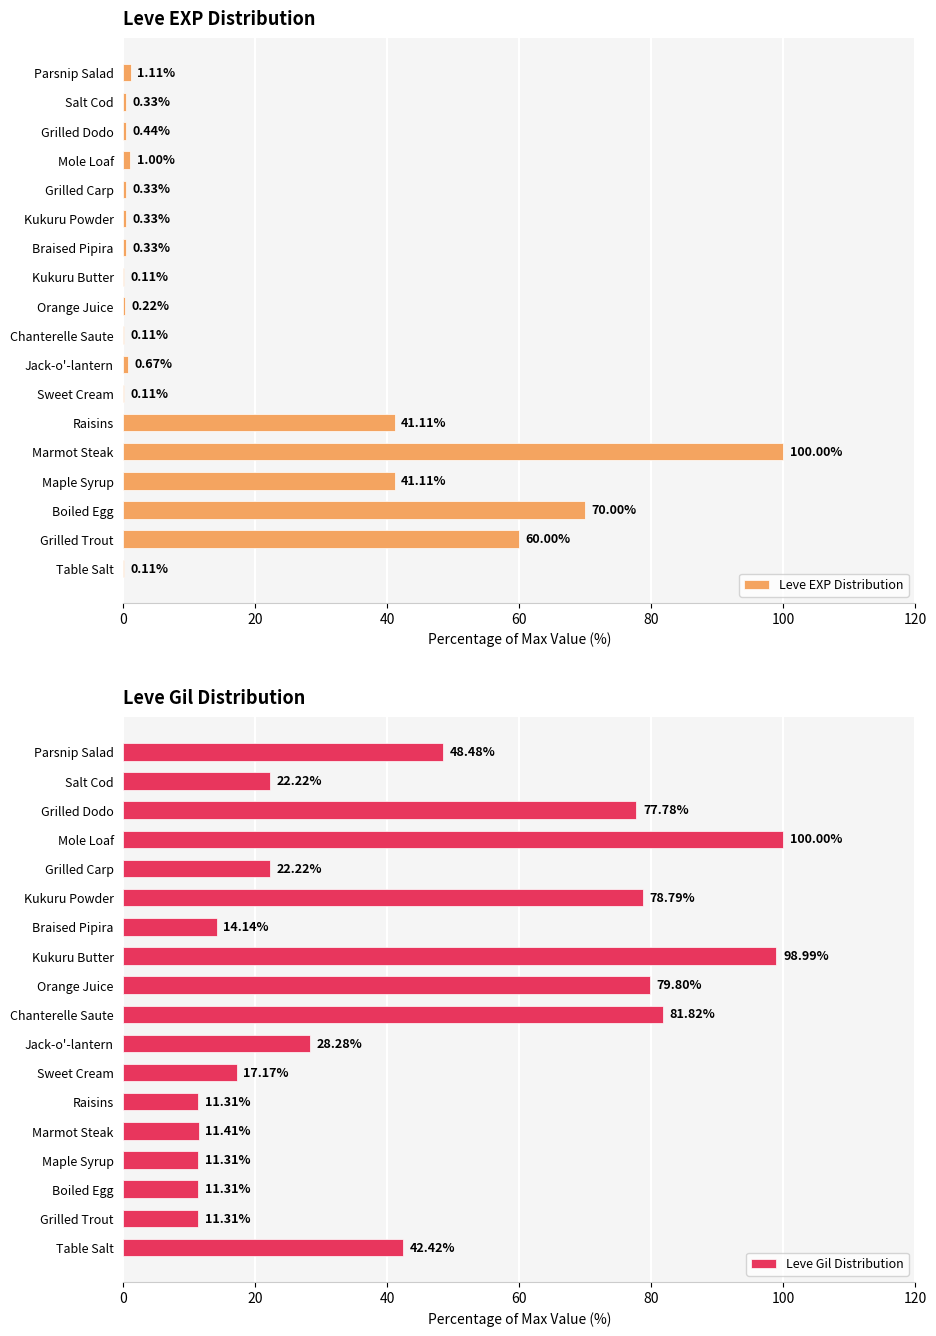

What is the sum of all Leve EXP Distribution values?

317.4